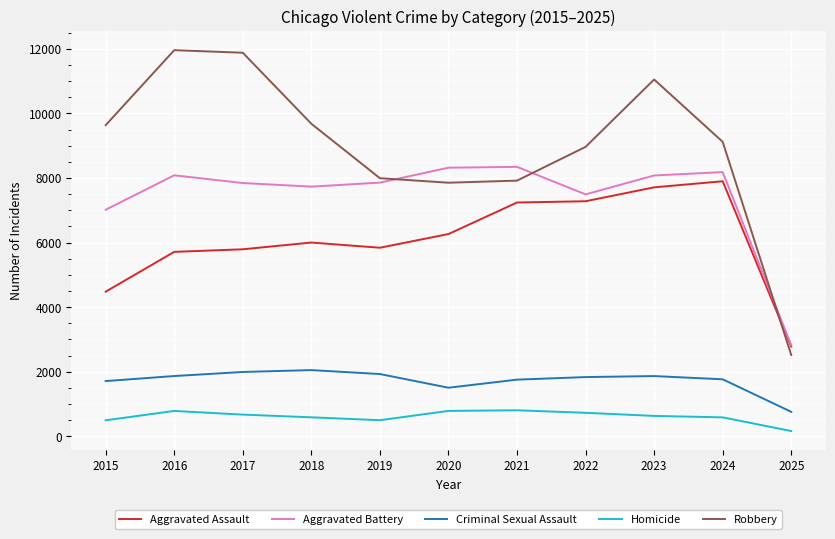

Where does the Aggravated Battery series first go above 7858?

2016